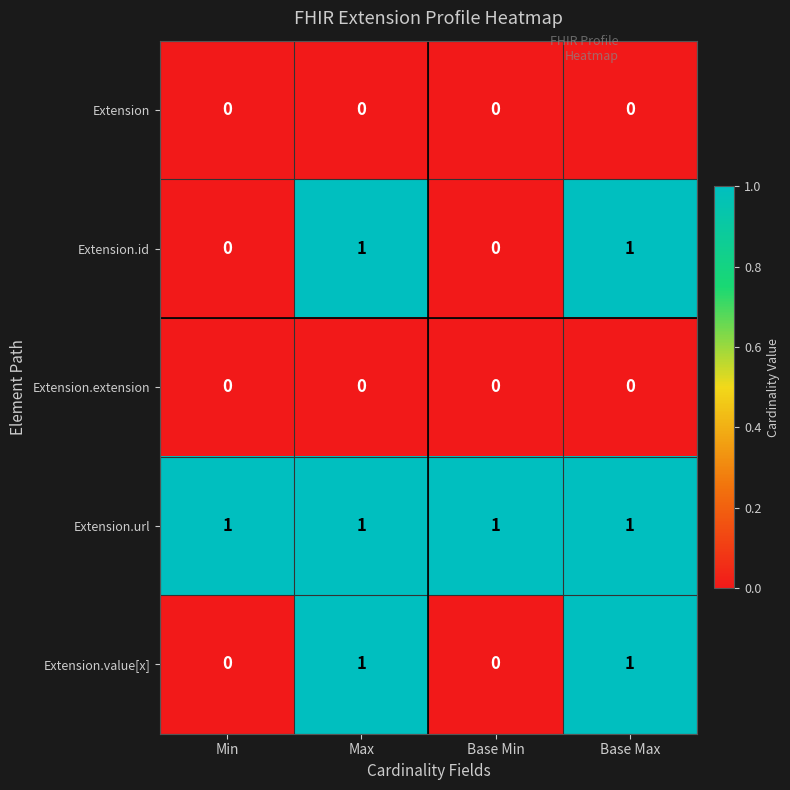

Reading right to left, what are all the values shown in this chart?

Extension: 0	0	0	0
Extension.id: 1	0	1	0
Extension.extension: 0	0	0	0
Extension.url: 1	1	1	1
Extension.value[x]: 1	0	1	0